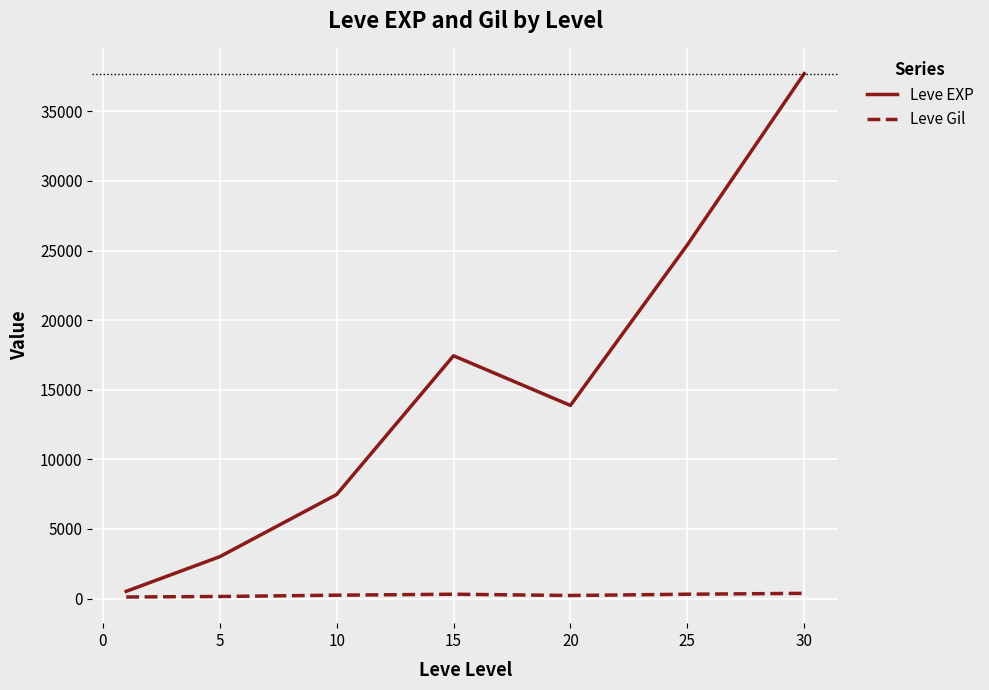

List the series in order of their peak value, highest first.

Leve EXP, Leve Gil